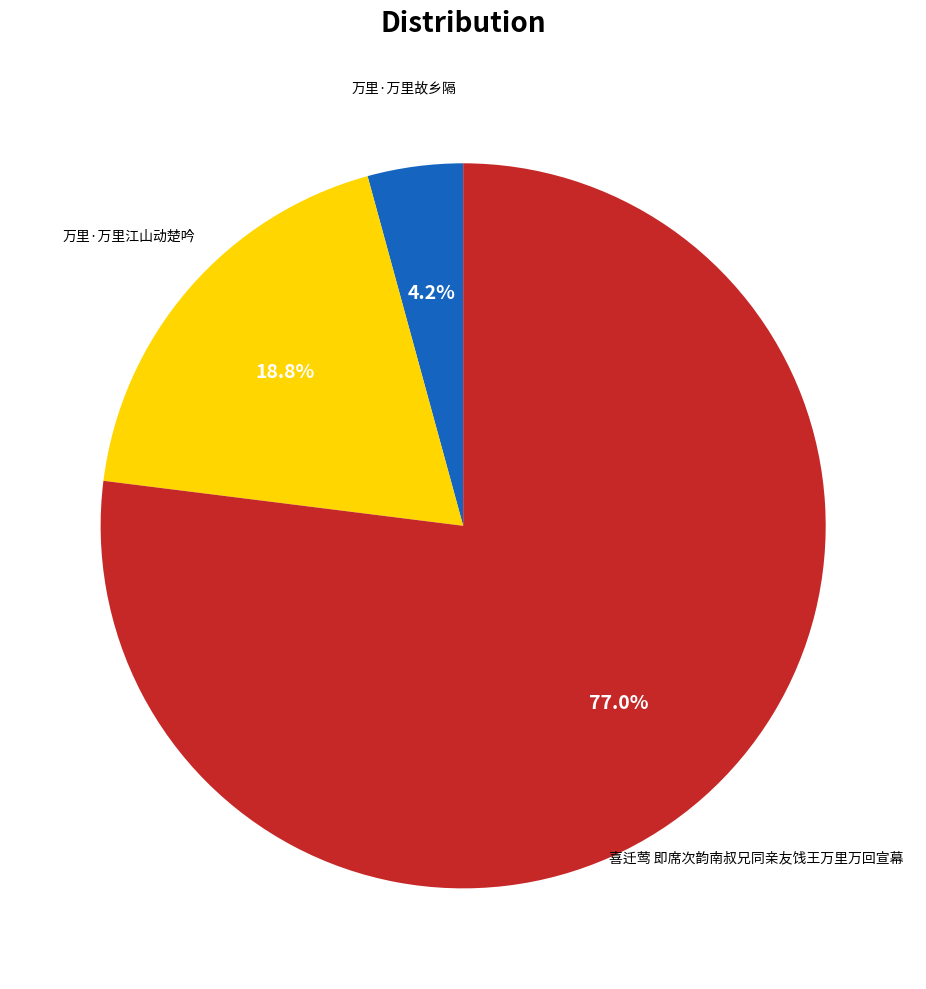

Is there any slice that represents more than half of the pie?

Yes